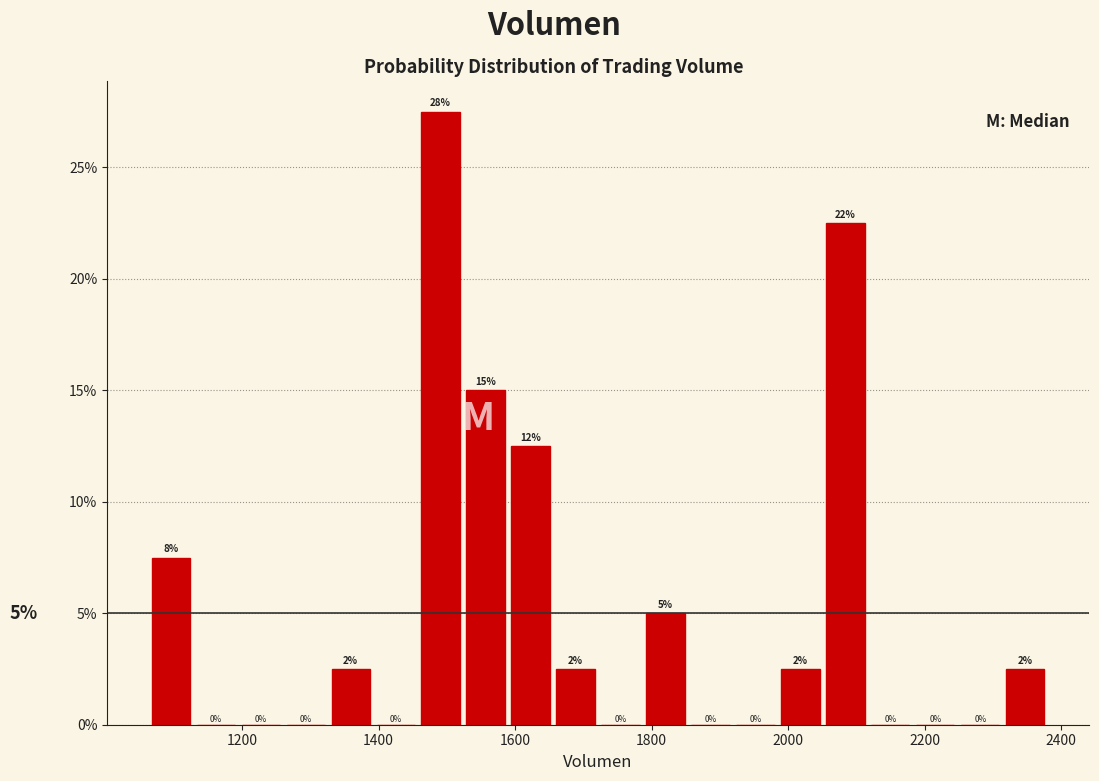

Around what value on the x-axis is the tallest bar? Give the approximate position of its centre, as read against the axis.

1500